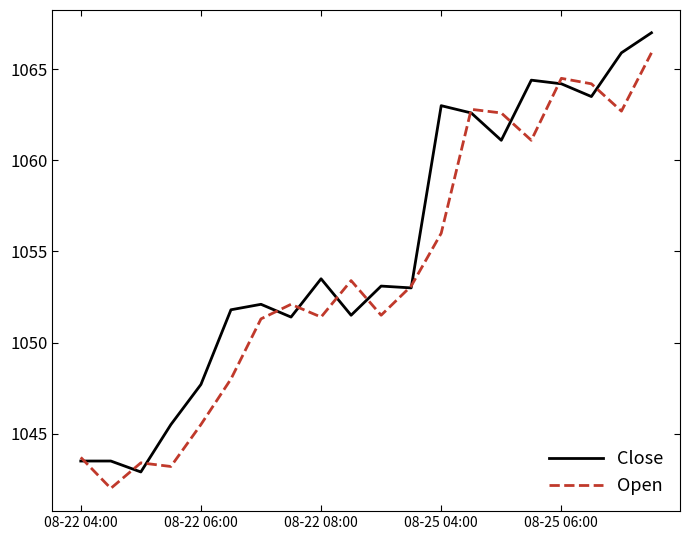

List the series in order of their overall mean, lowest first.

Open, Close